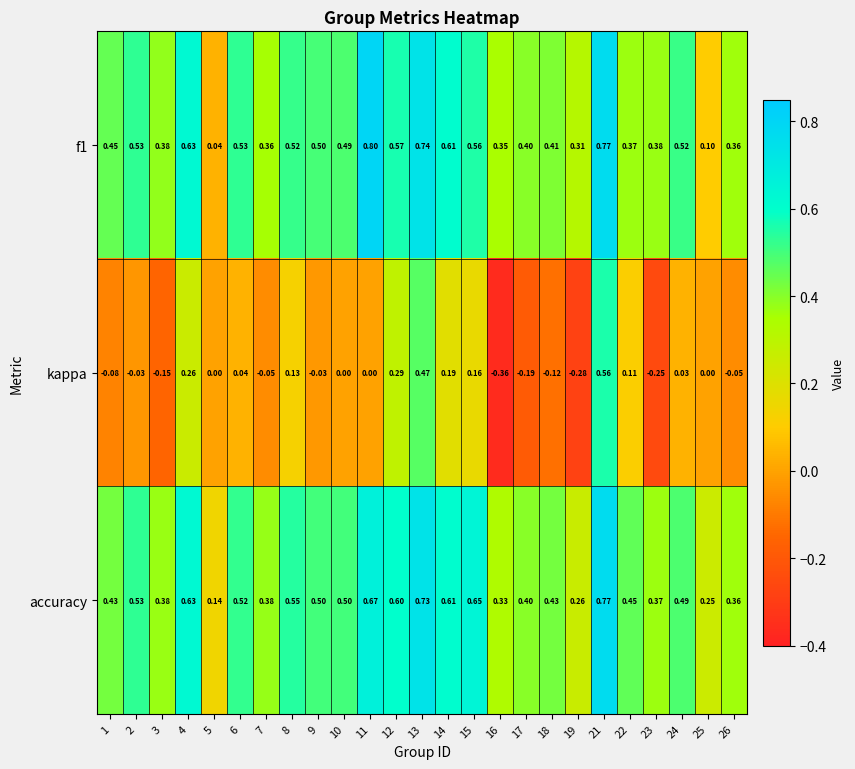

Which series has the largest total across all categories?

accuracy